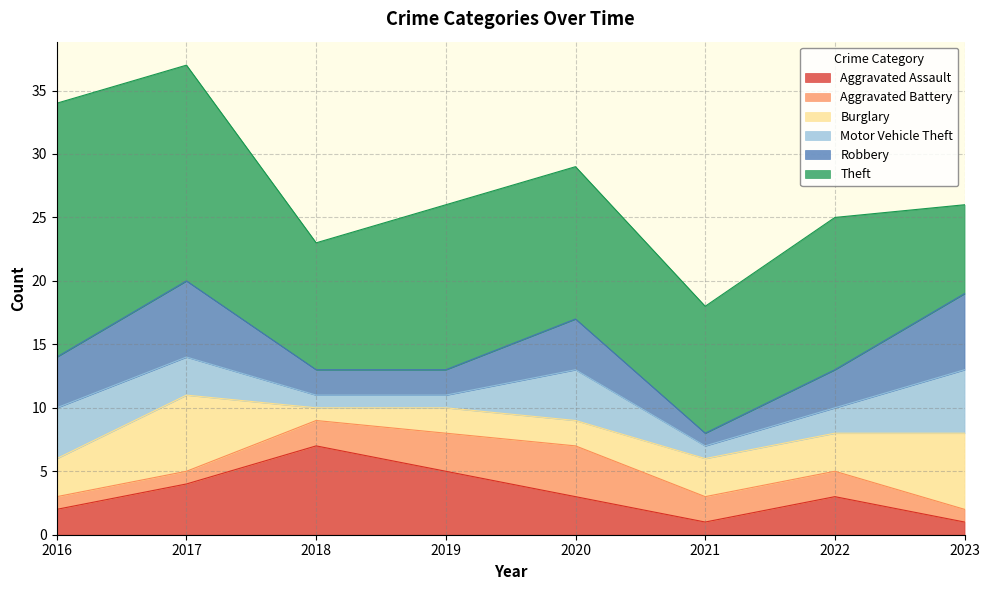

What is the value of the Theft point at the 2nd from the left?

17